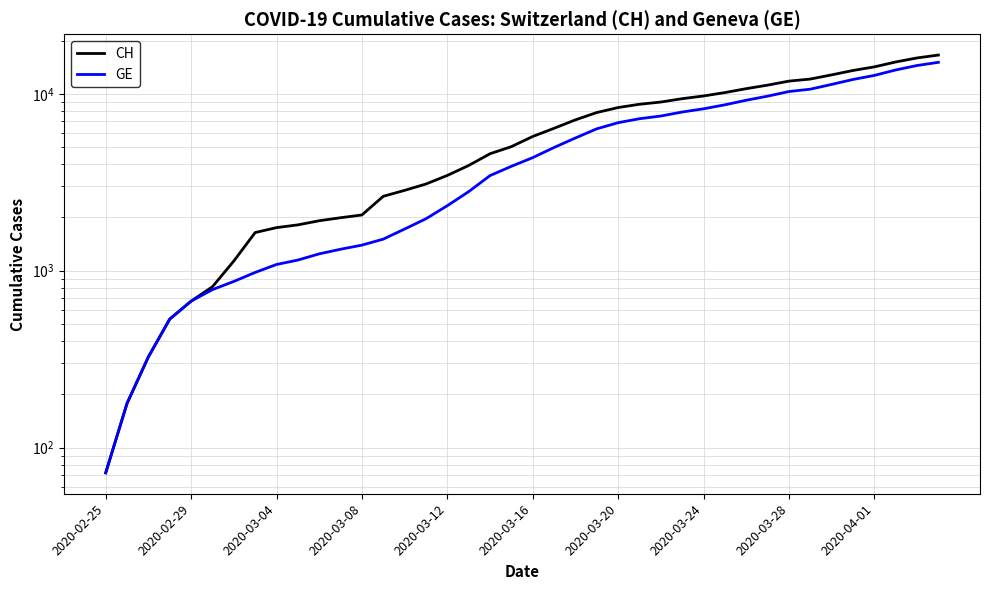

What is the difference between the CH values at 12 and 14?

780